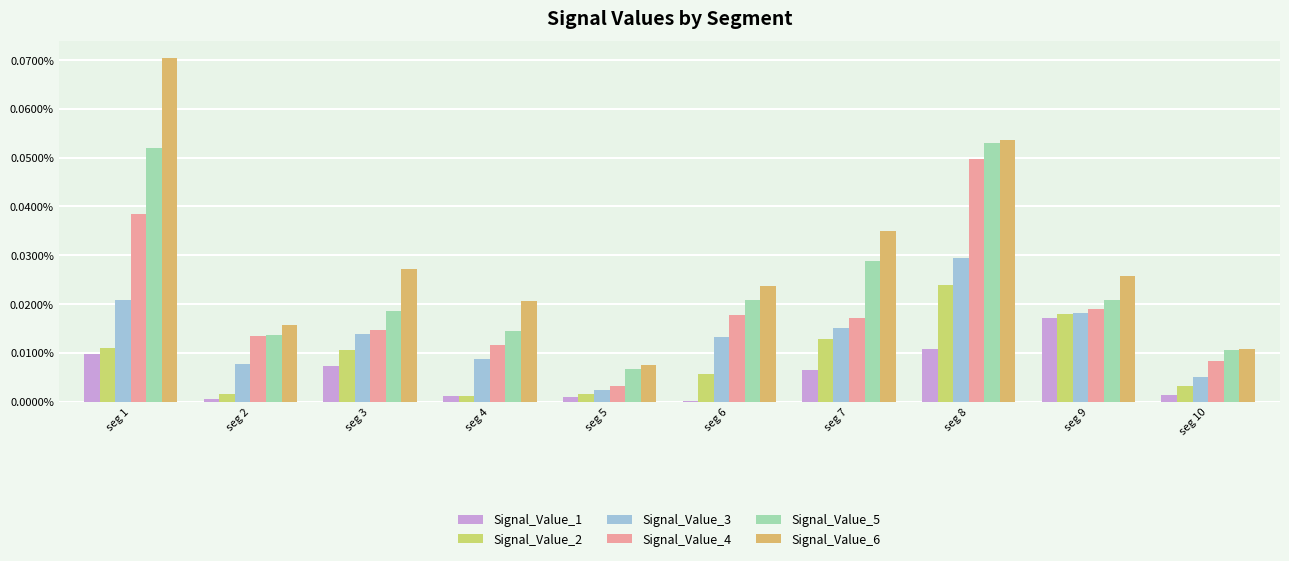

How many groups of bars are there?

10